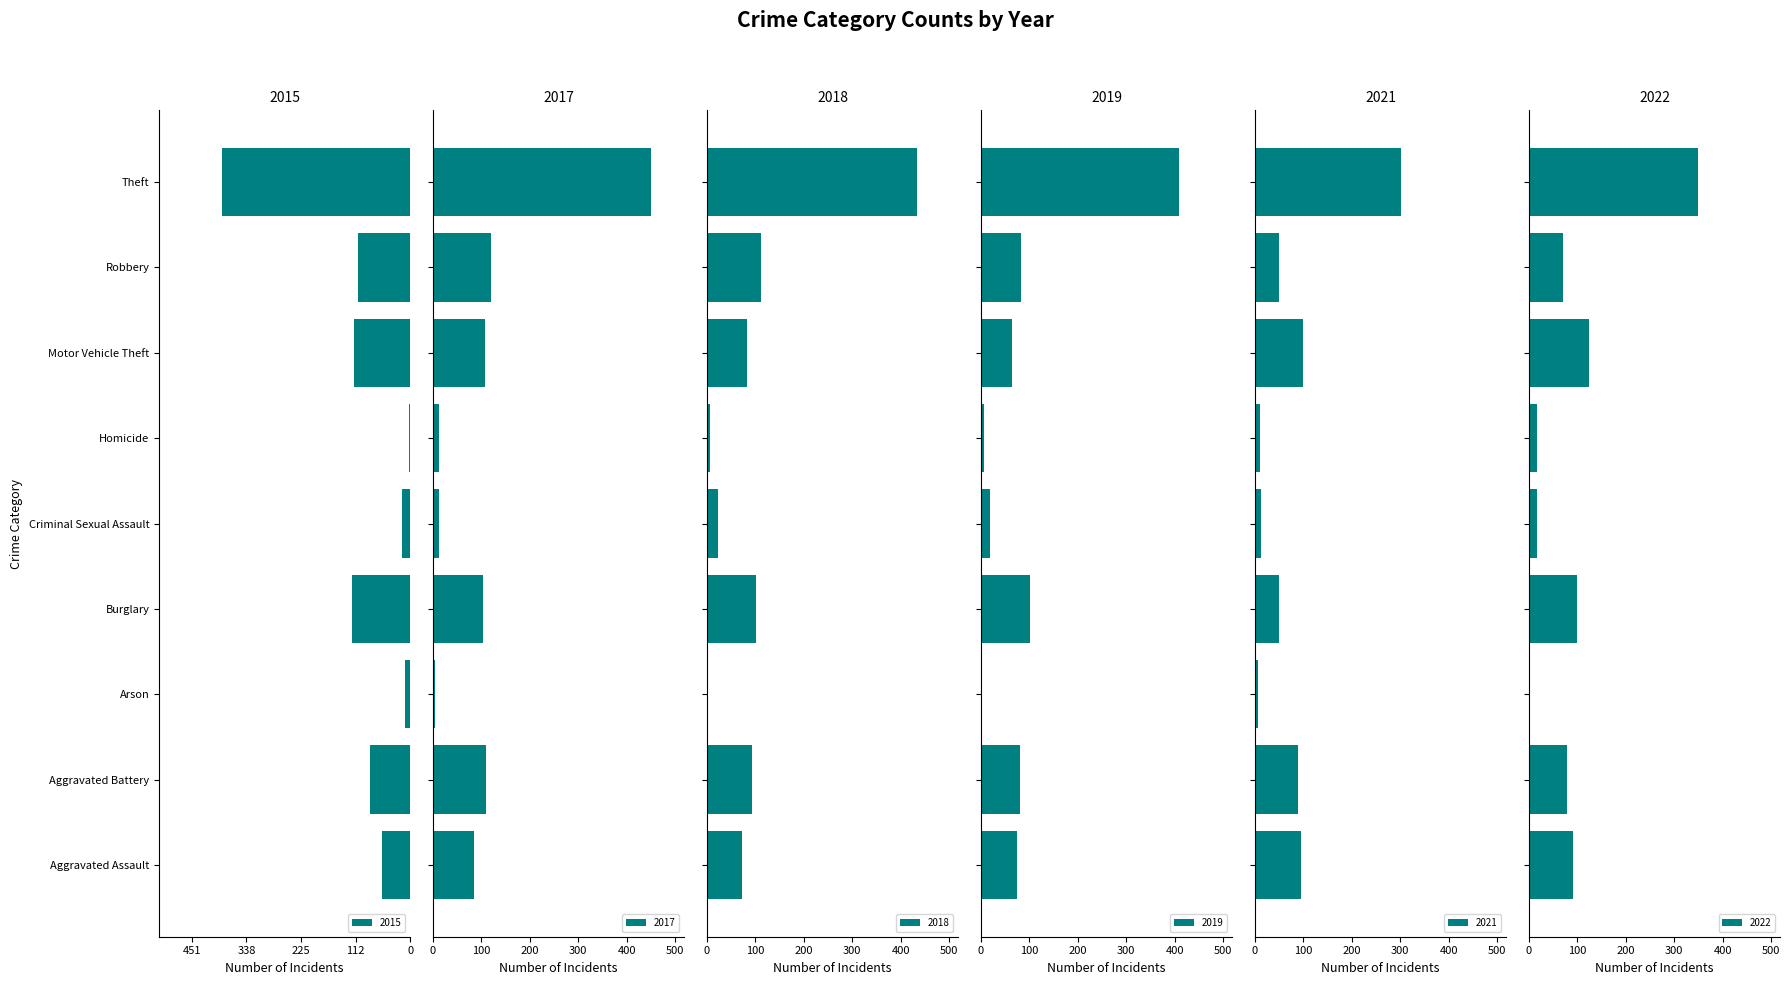

Is the value of 2021 at Arson greater than the value of 2019 at Motor Vehicle Theft?

No